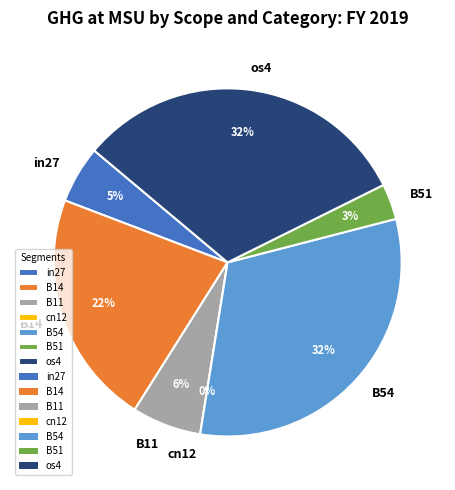

Is it true that B14 is 22% of the pie?

True